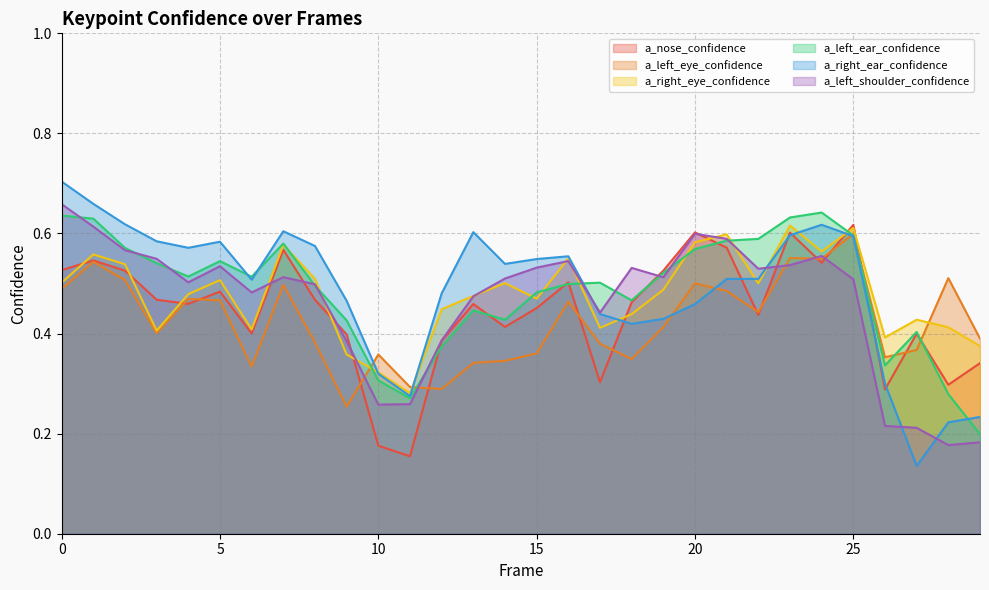

What is the difference between the maximum and minimum values in the a_nose_confidence series?

0.5